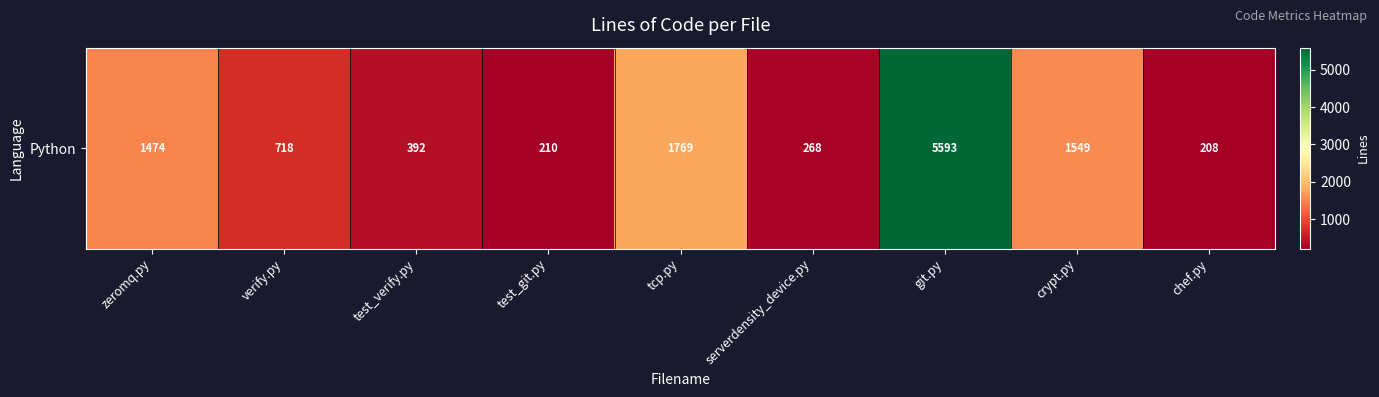

Approximately how many times larger is the value at serverdensity_device.py compared to test_verify.py?

0.7